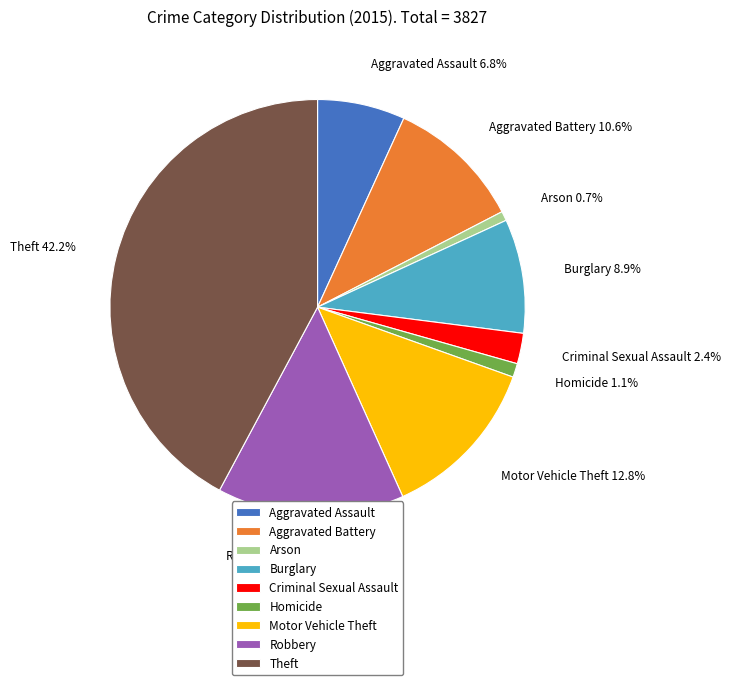

Which has a higher value, Robbery or Criminal Sexual Assault?

Robbery